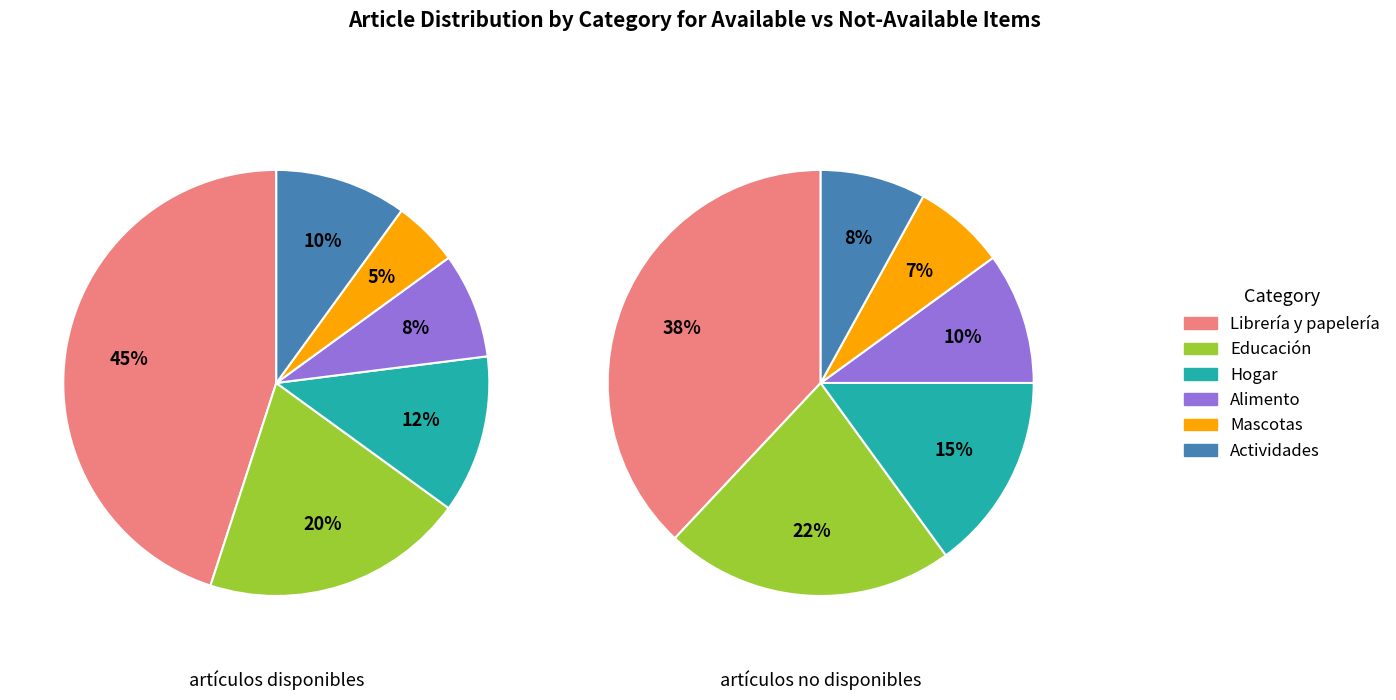

To the nearest percent, what portion does Educación represent?

20%